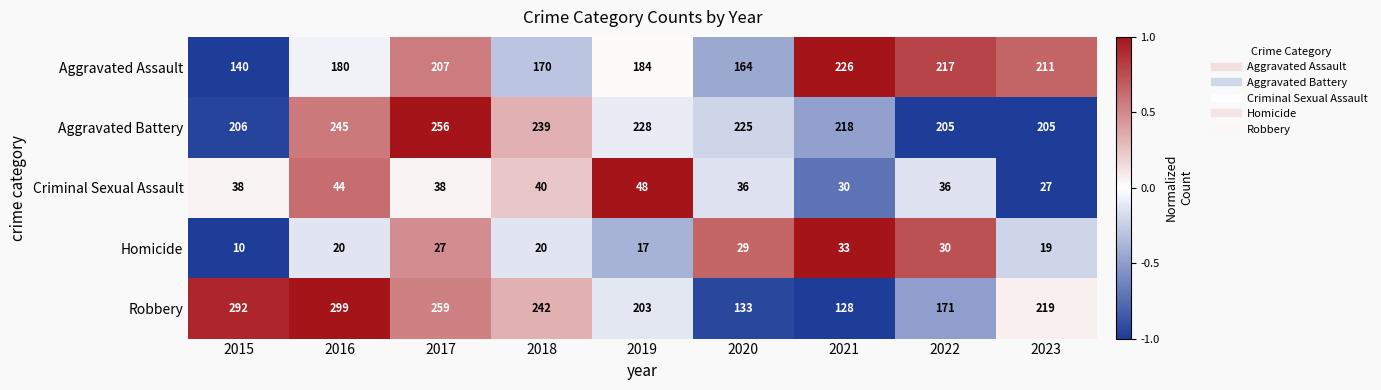

True or false: Aggravated Battery has a value of 205 at 2022.

True